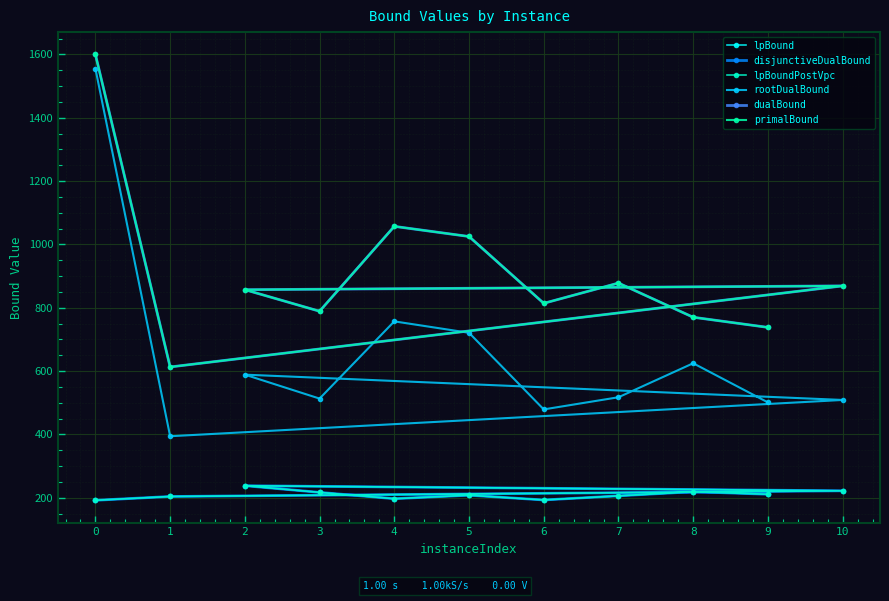

What is the spread (max minus min) of values at 6?

621.0